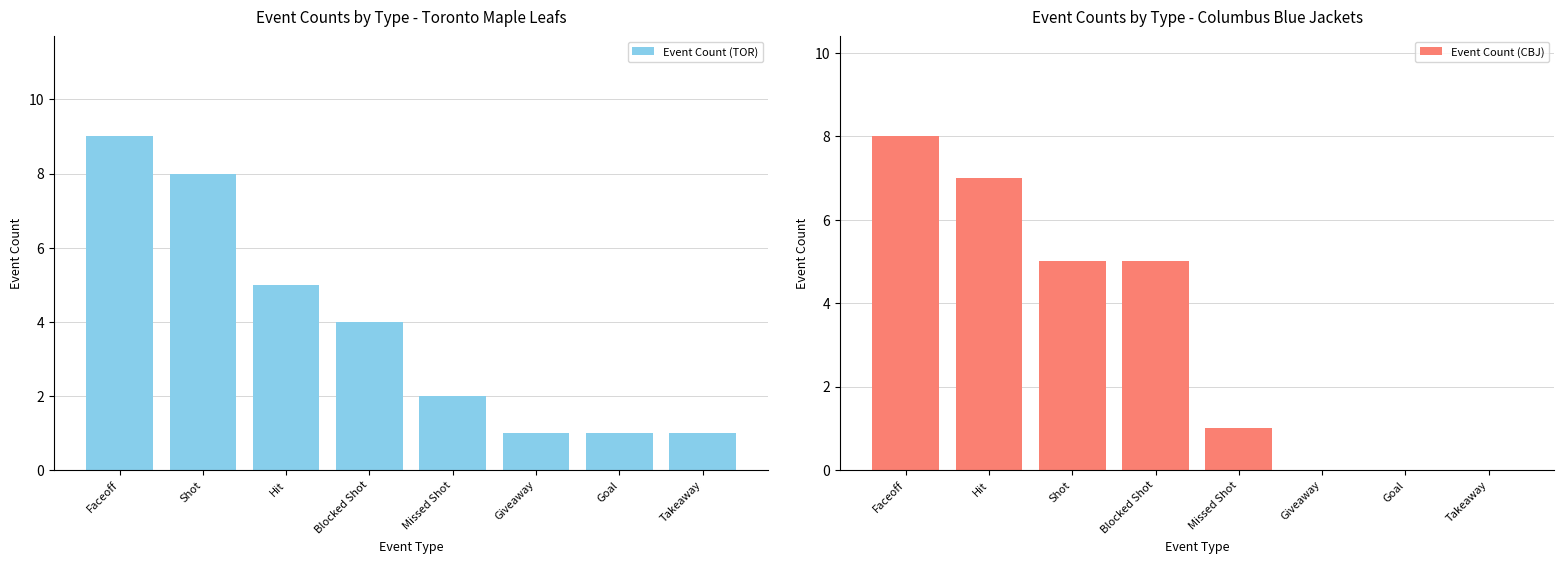

Which label corresponds to the smallest value in the chart?

Giveaway